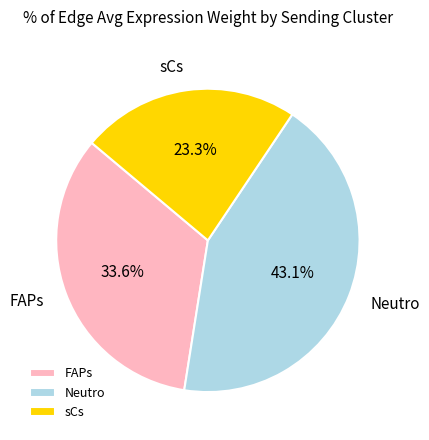

To the nearest percent, what percentage of the pie is sCs?

23%